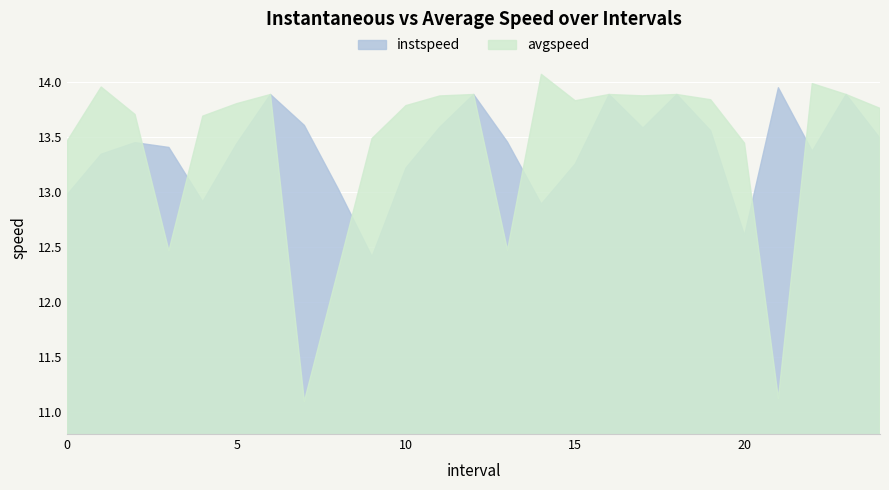

How many lines are shown in the chart?

2